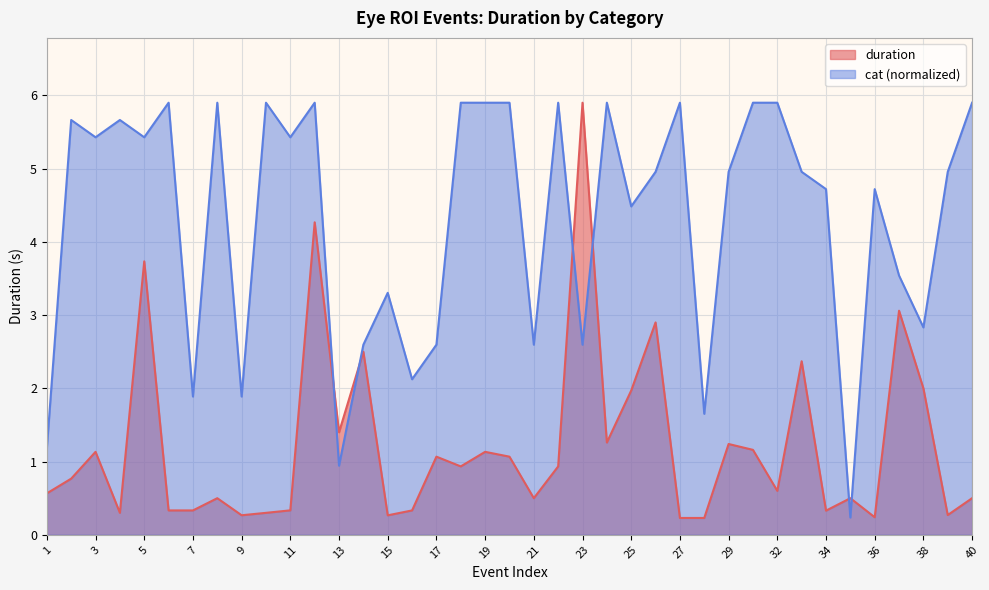

At which category does the chart reach its peak across all series?

23